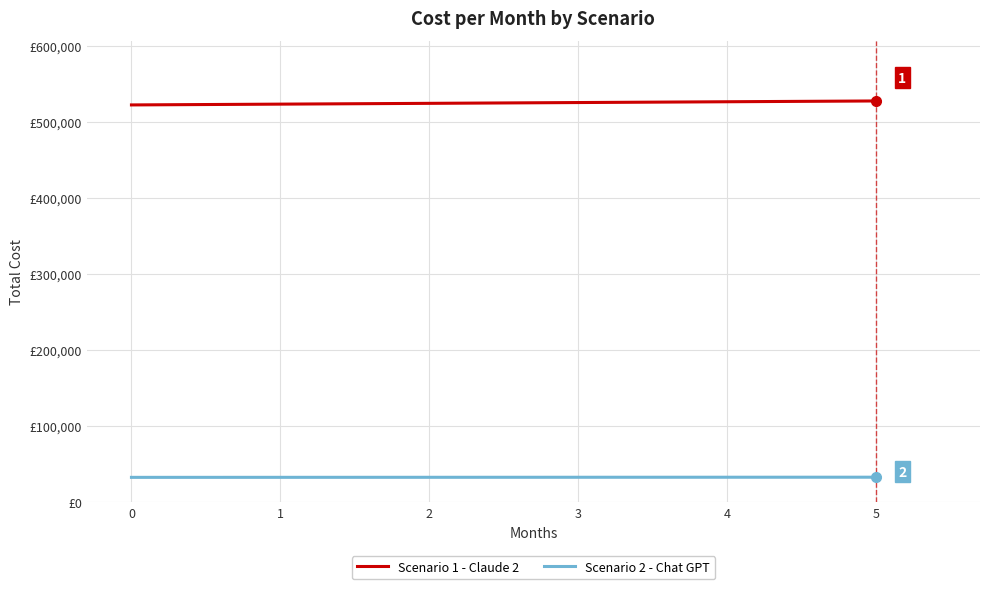

What is the difference between the maximum and minimum values in the Scenario 2 - Chat GPT series?

214.1